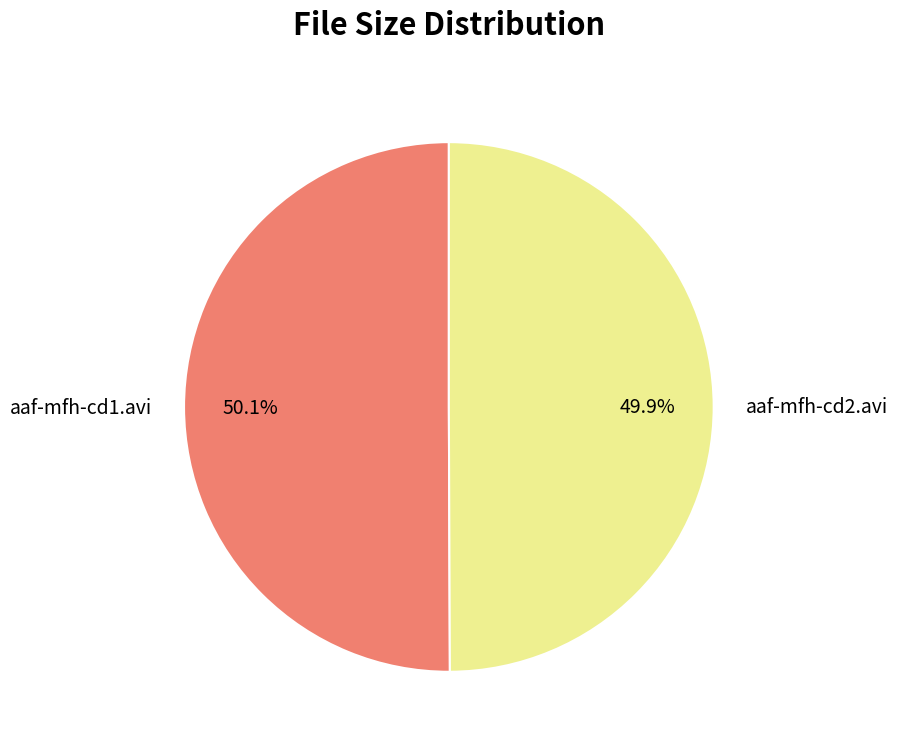

To the nearest percent, what portion does aaf-mfh-cd1.avi represent?

50%